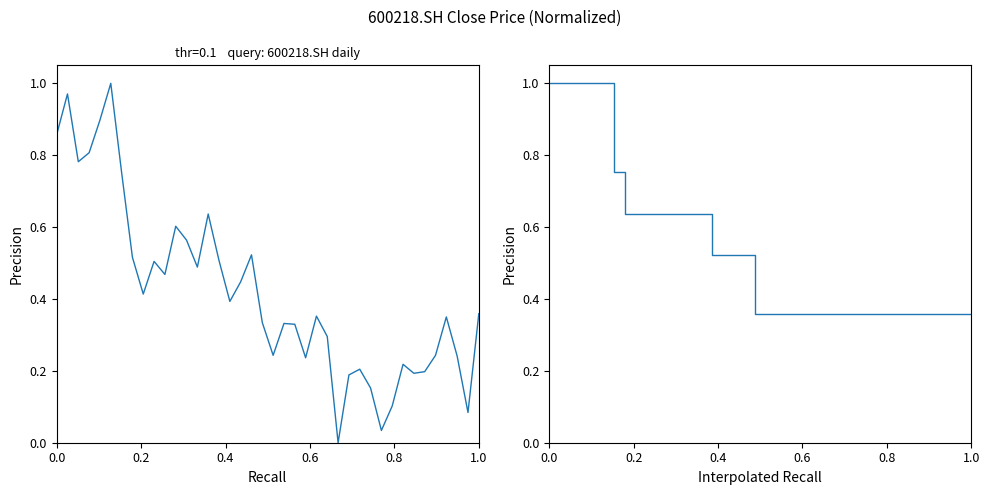

Reading right to left, transcribe all the data shown in this chart.

close: 0.4	0.1	0.2	0.3	0.2	0.2	0.2	0.2	0.1	0.0	0.2	0.2	0.2	0.0	0.3	0.4	0.2	0.3	0.3	0.2	0.3	0.5	0.4	0.4	0.5	0.6	0.5	0.6	0.6	0.5	0.5	0.4	0.5	0.8	1.0	0.9	0.8	0.8	1.0	0.9
close (interp): 0.4	0.4	0.4	0.4	0.4	0.4	0.4	0.4	0.4	0.4	0.4	0.4	0.4	0.4	0.4	0.4	0.4	0.4	0.4	0.4	0.4	0.5	0.5	0.5	0.5	0.6	0.6	0.6	0.6	0.6	0.6	0.6	0.6	0.8	1.0	1.0	1.0	1.0	1.0	1.0